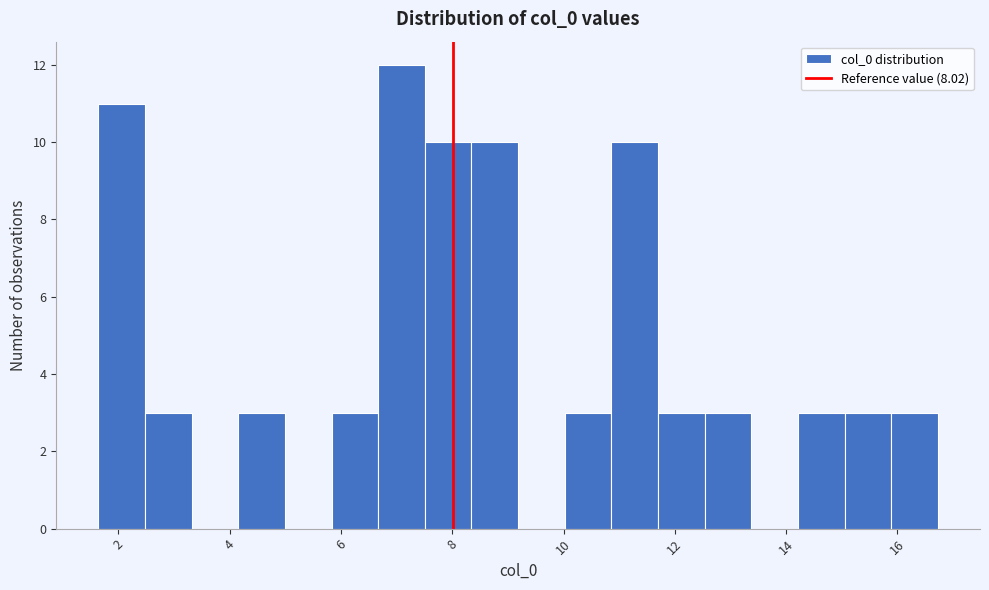

Reading left to right, list every bar in this chart as the range it spans on the x-axis followed by its height. Neither the bar edges nor the heights are printed on the chart, so give them approximately, as read against the axes.

1.6 to 2.4: 11
2.4 to 3.4: 3
3.4 to 4.2: 0
4.2 to 5.0: 3
5.0 to 5.8: 0
5.8 to 6.6: 3
6.6 to 7.6: 12
7.6 to 8.4: 10
8.4 to 9.2: 10
9.2 to 10.0: 0
10.0 to 10.8: 3
10.8 to 11.6: 10
11.6 to 12.6: 3
12.6 to 13.4: 3
13.4 to 14.2: 0
14.2 to 15.0: 3
15.0 to 15.8: 3
15.8 to 16.8: 3